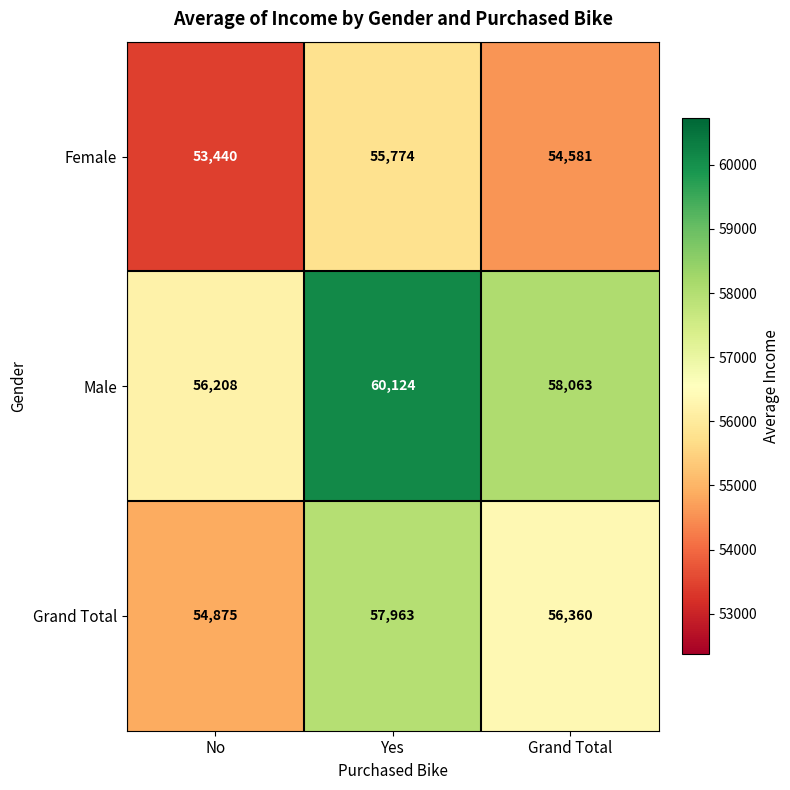

Reading left to right, what are all the values shown in this chart?

Female: No=53440	Yes=55774	Grand Total=54581
Male: No=56208	Yes=60124	Grand Total=58063
Grand Total: No=54875	Yes=57963	Grand Total=56360